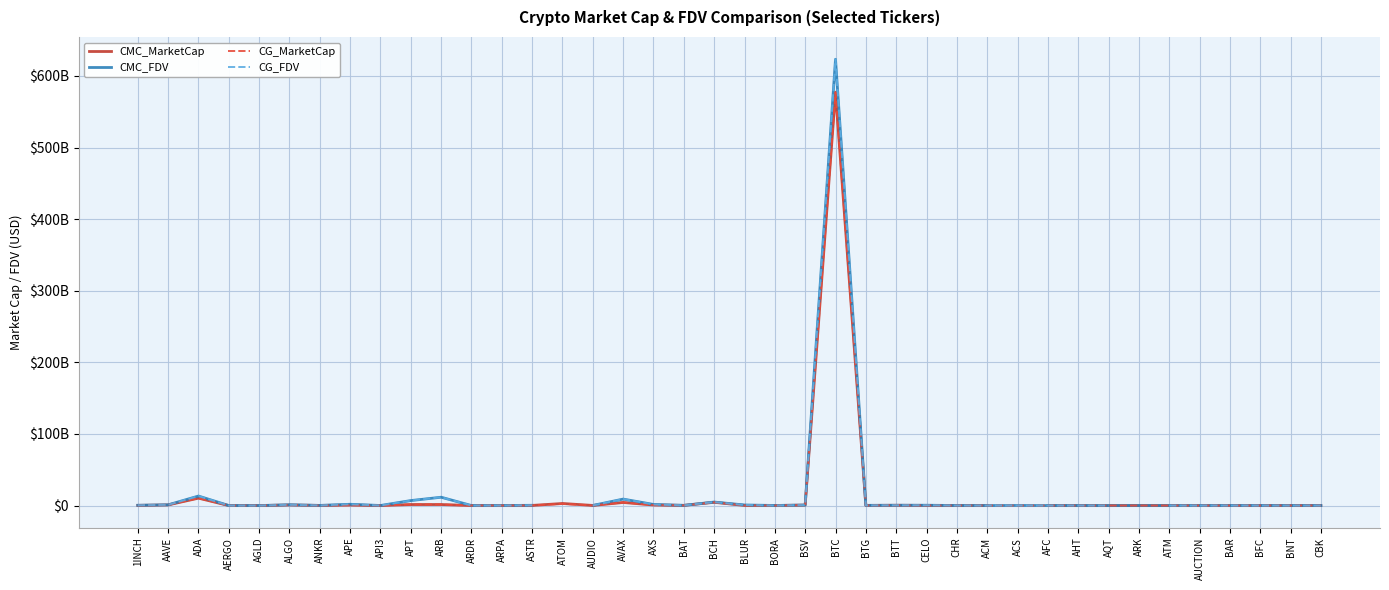

Is the value of CMC_FDV at AQT greater than the value of CG_FDV at ARPA?

No